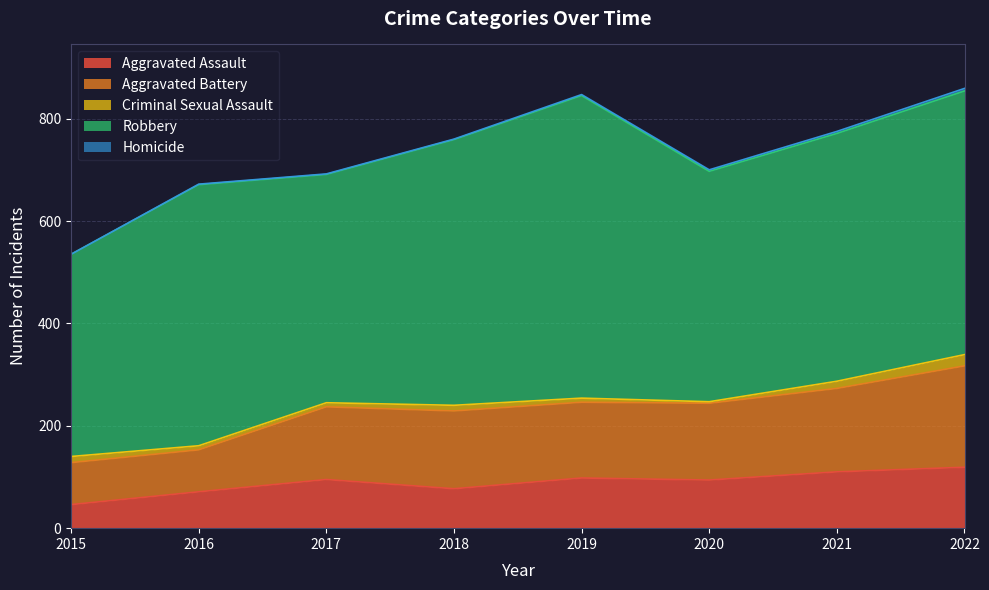

Rank the series at 2016 from lowest to highest value.

Homicide, Criminal Sexual Assault, Aggravated Assault, Aggravated Battery, Robbery